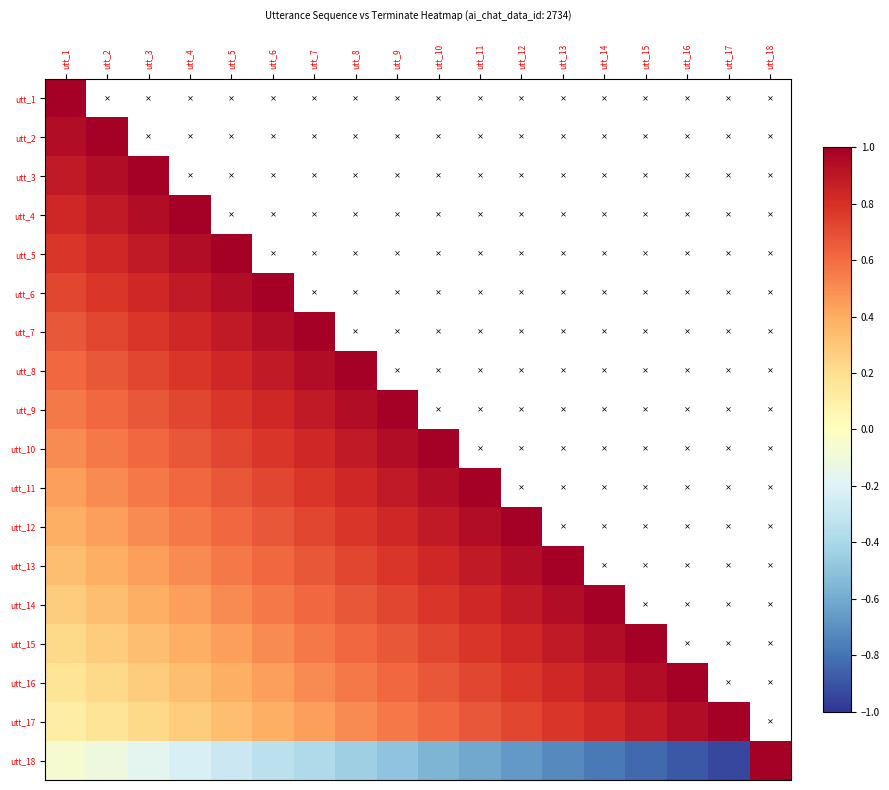

Count the number of categories in the chart.

18